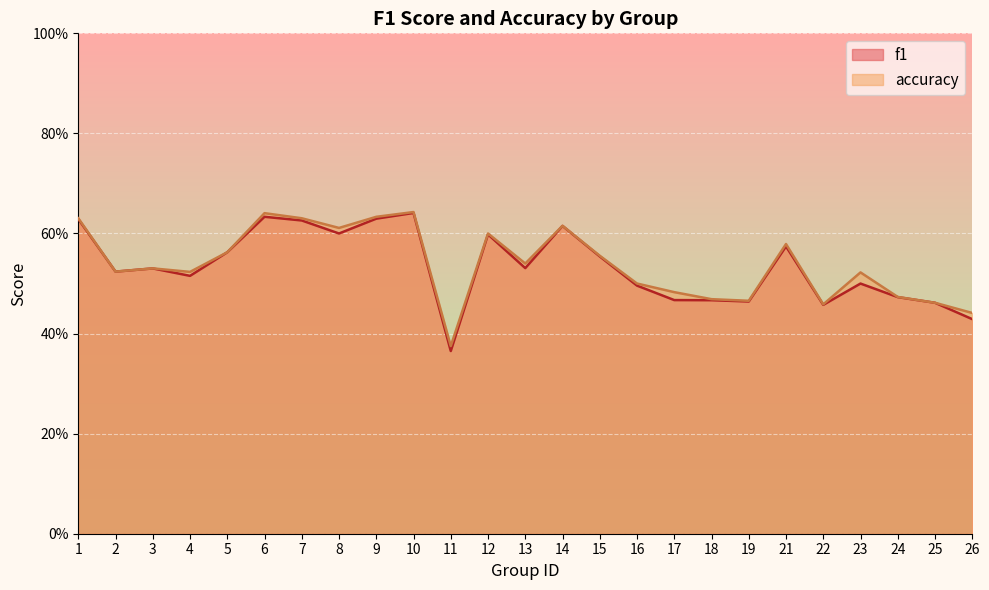

What is the sum of all f1 values?

13.3